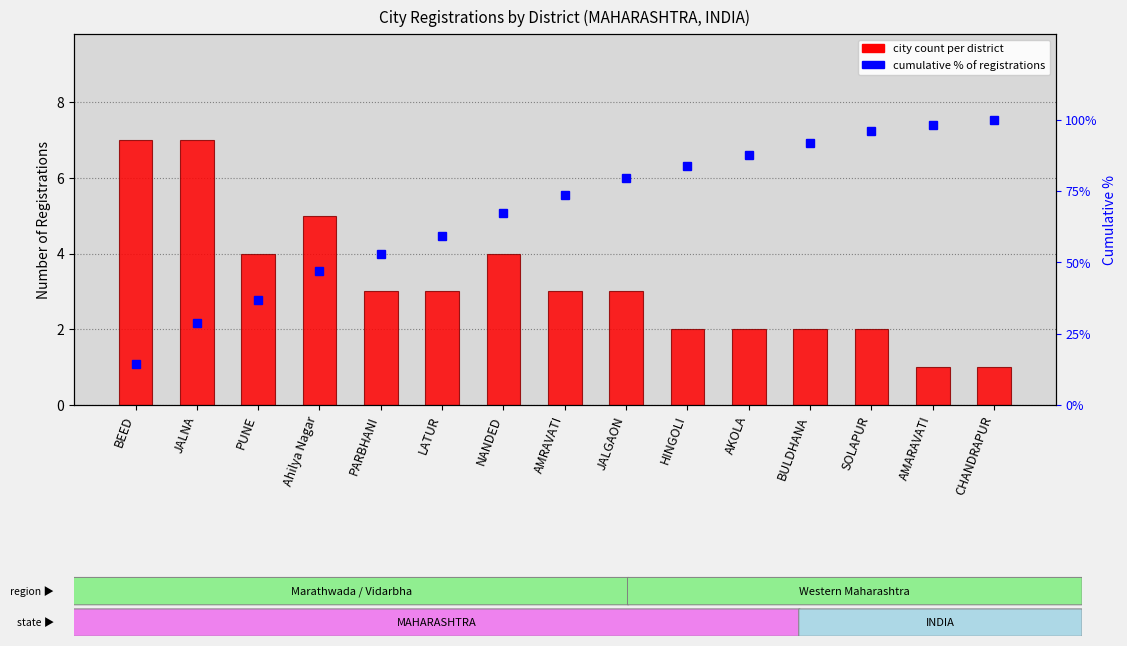

How many City Count per District values are between 2 and 4?

10